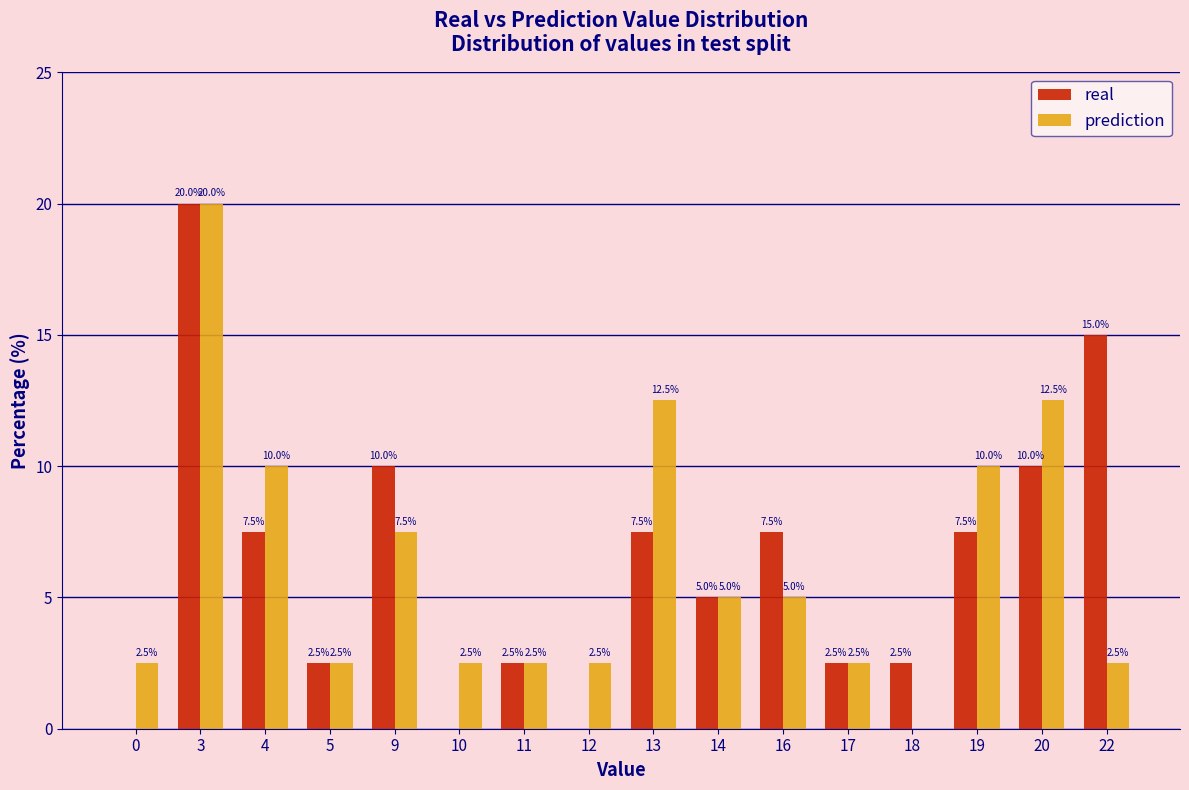

Count the number of data series in this chart.

2